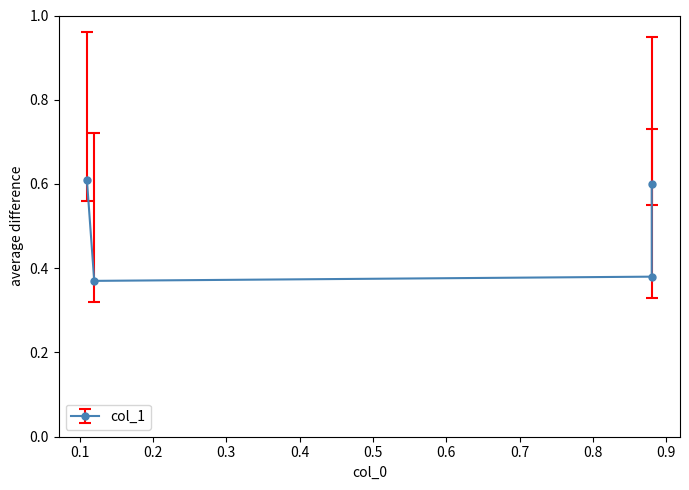

Which has a higher value, 0.88 or 0.11?

0.11